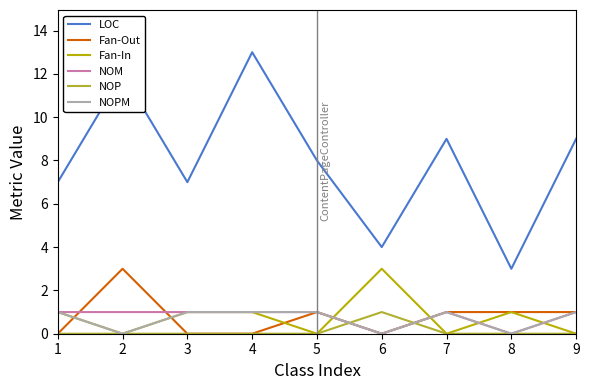

Is it true that NOM equals 1 at 2?

True